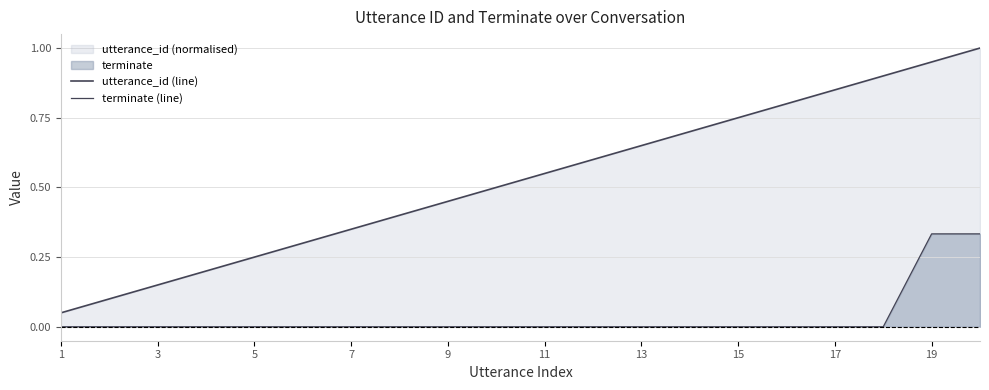

True or false: utterance_id (line) has a value of 1.3 at 17.

False